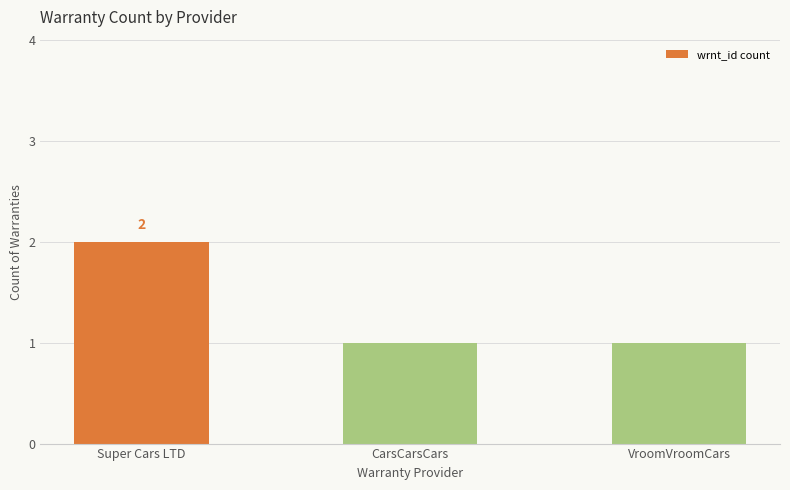

What is the ratio of the value at VroomVroomCars to the value at Super Cars LTD?

0.5